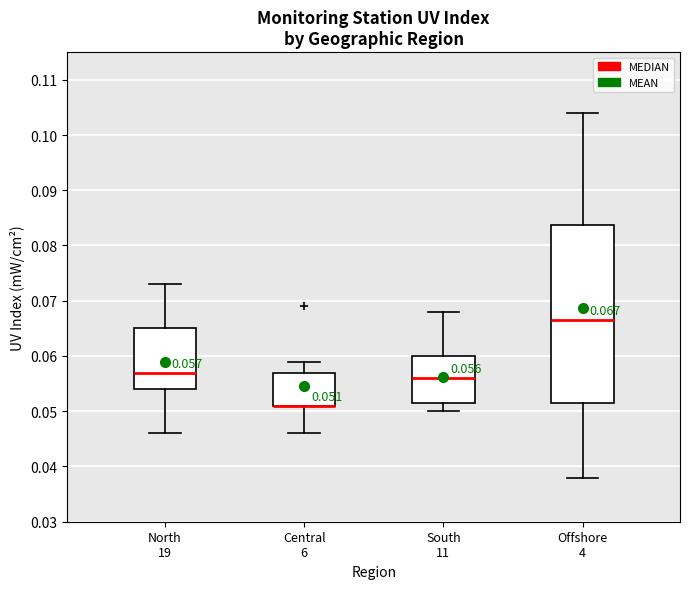

Comparing the boxes themselves (not the whiskers), which one is the tallest?

Offshore 4